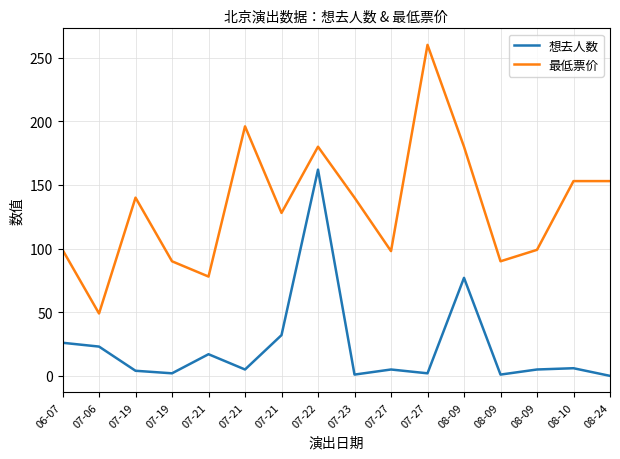

At which category does 想去人数 reach its first local peak?

07-21